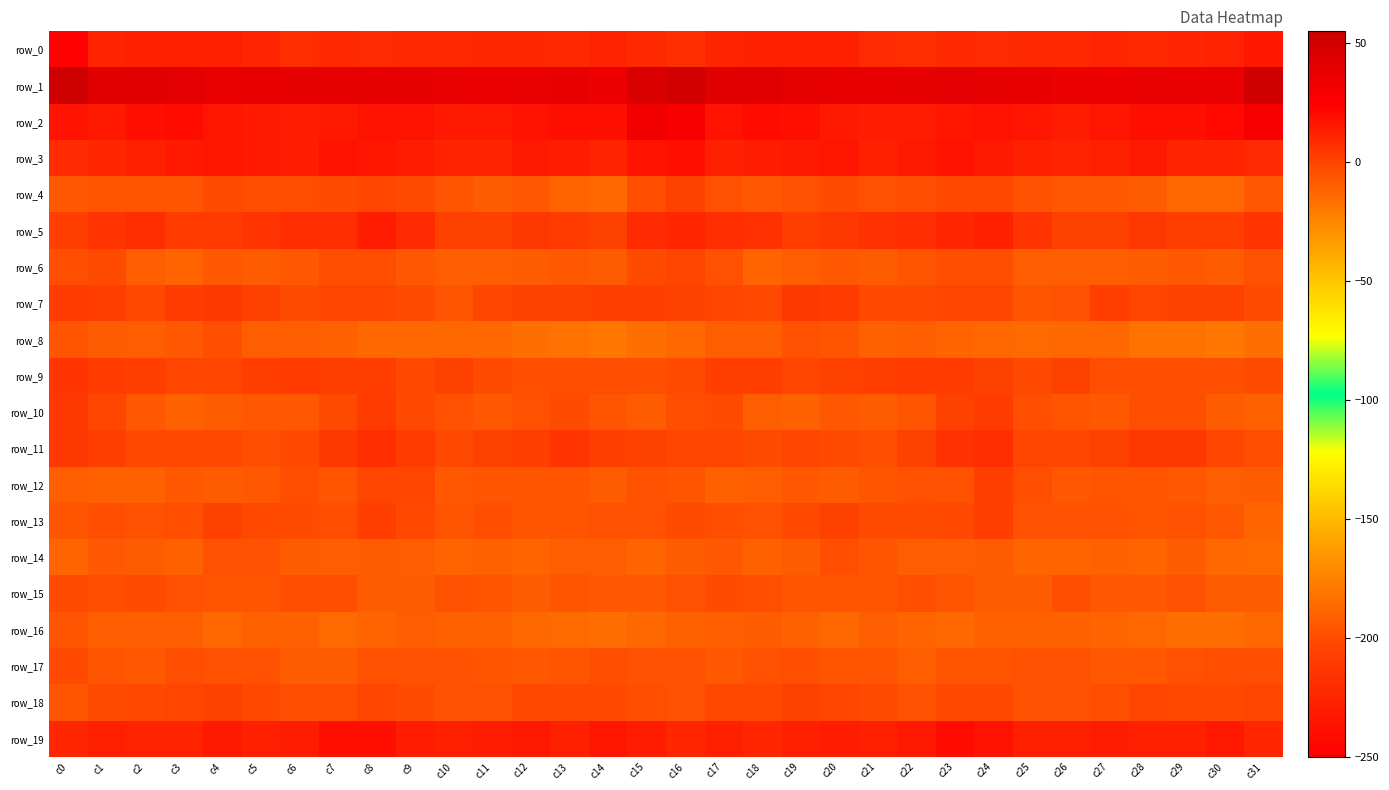

Rank the series by their maximum value, from lowest to highest.

row_0, row_16, row_14, row_8, row_15, row_17, row_6, row_18, row_4, row_12, row_13, row_10, row_7, row_9, row_11, row_5, row_3, row_19, row_2, row_1